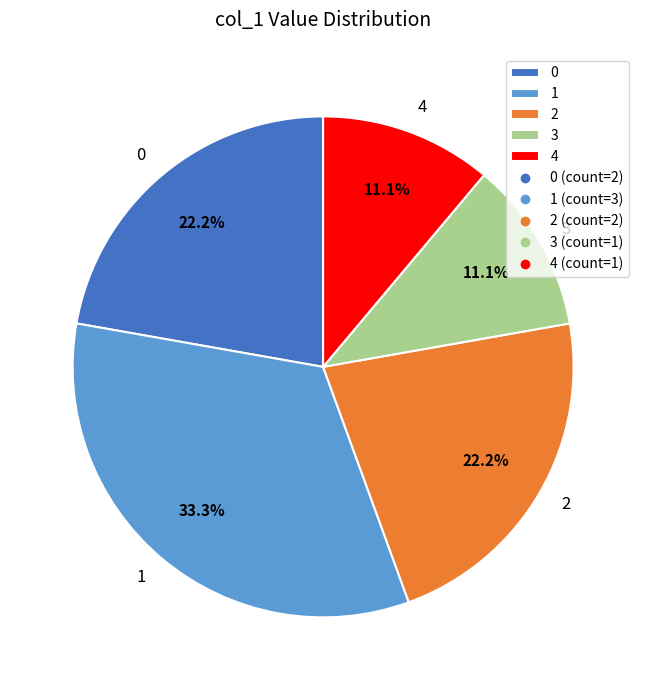

To the nearest percent, what is the difference between the largest and smallest slice percentages?

22%